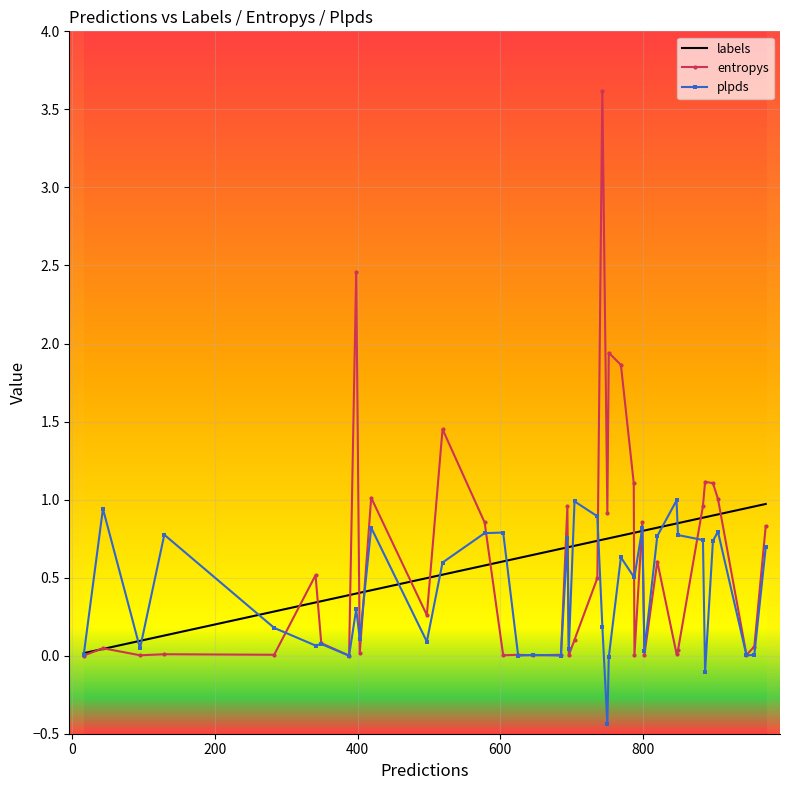

What is the maximum value for labels?

1.0